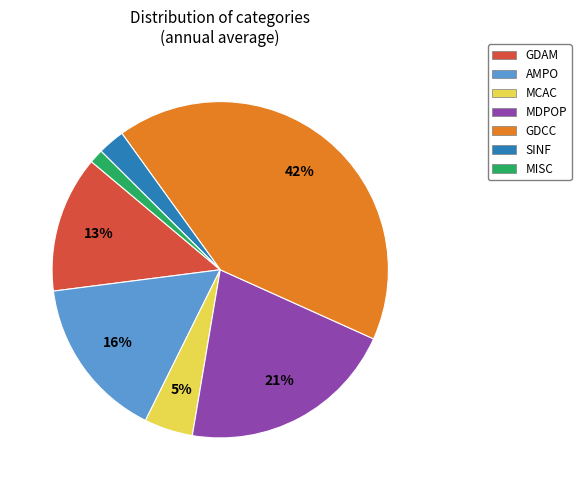

How many slices are in this pie chart?

7